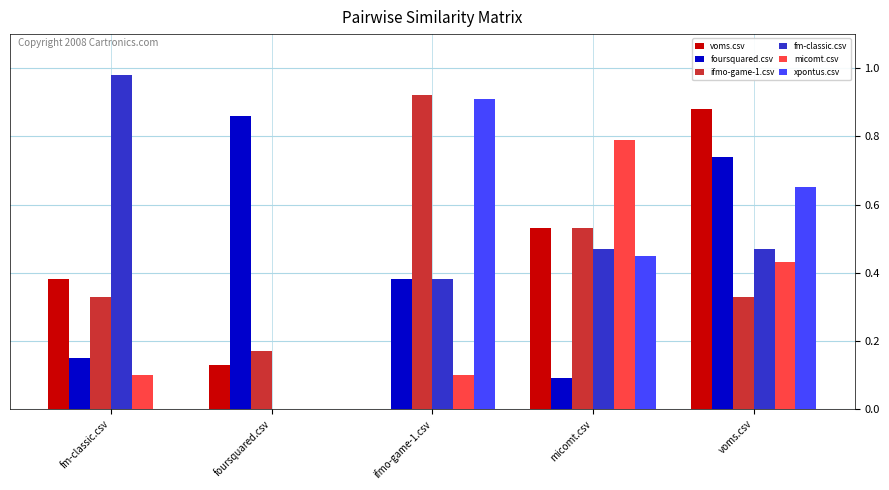

The value of voms.csv at foursquared.csv is 0.2. True or false?

False